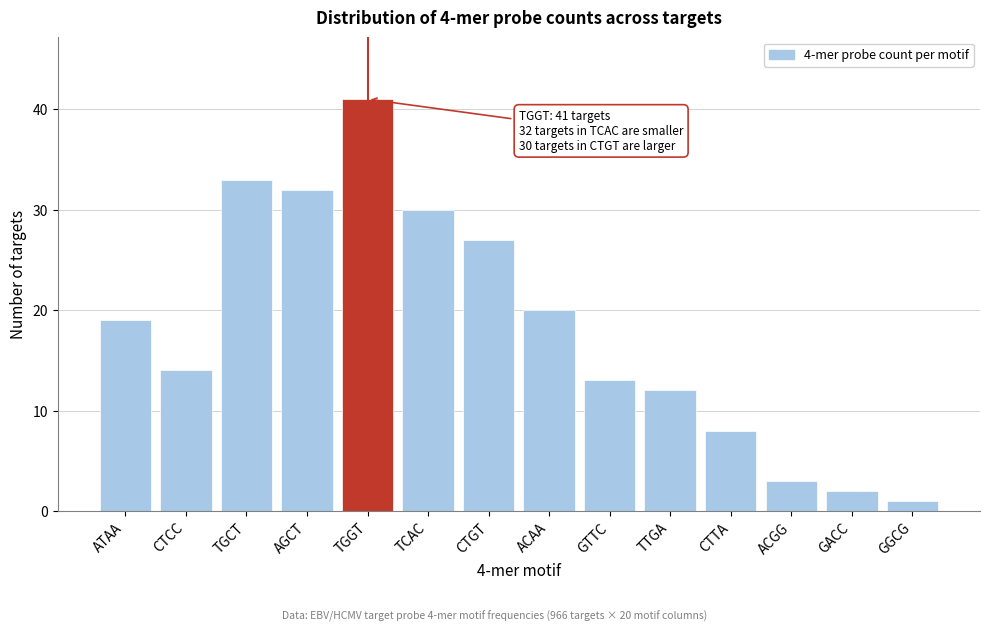

Reading left to right, what are all the values shown in this chart?

ATAA=19	CTCC=14	TGCT=33	AGCT=32	TGGT=41	TCAC=30	CTGT=27	ACAA=20	GTTC=13	TTGA=12	CTTA=8	ACGG=3	GACC=2	GGCG=1